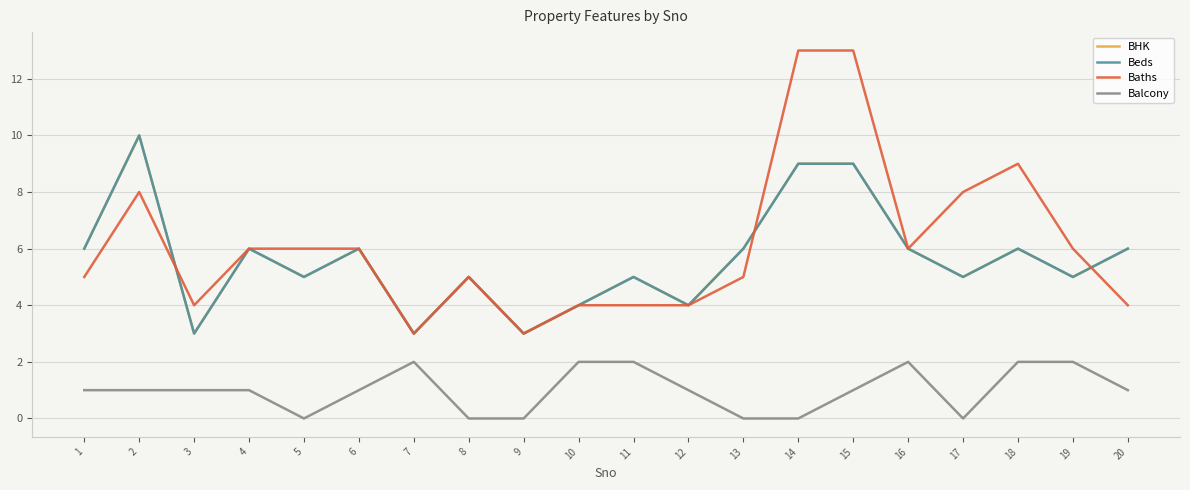

True or false: BHK and Beds intersect in this chart.

False